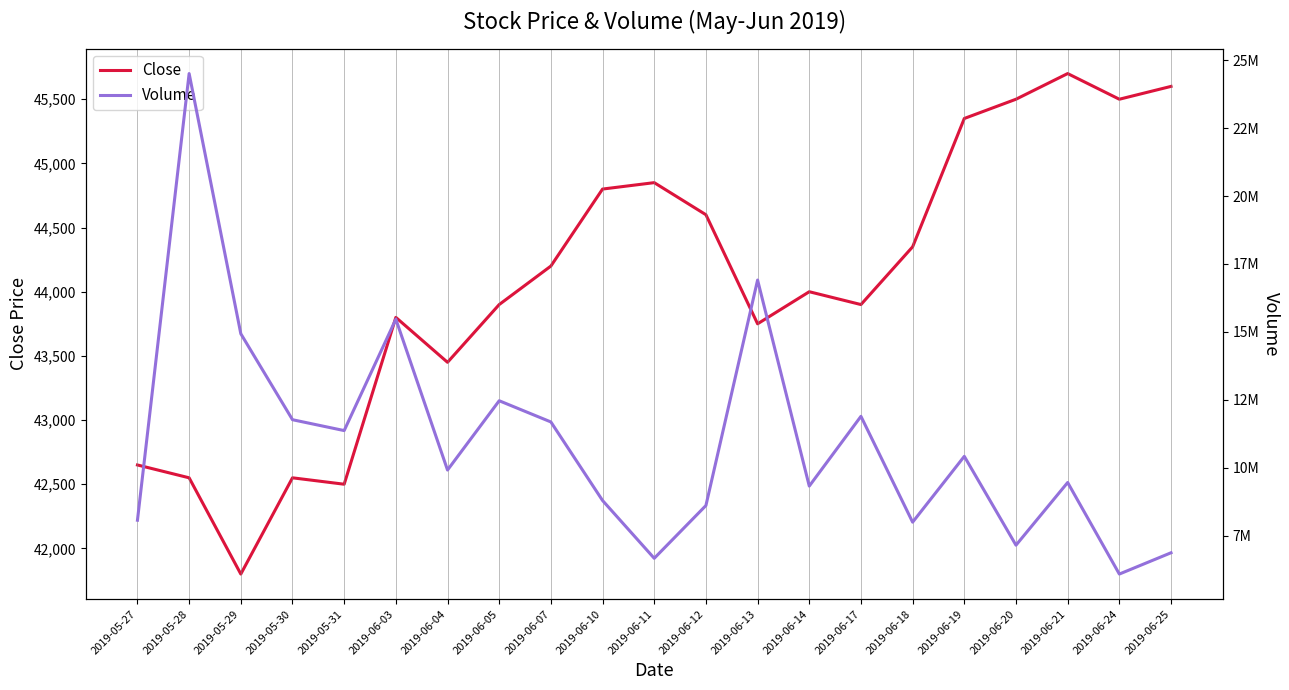

Which series has the largest total across all categories?

Volume